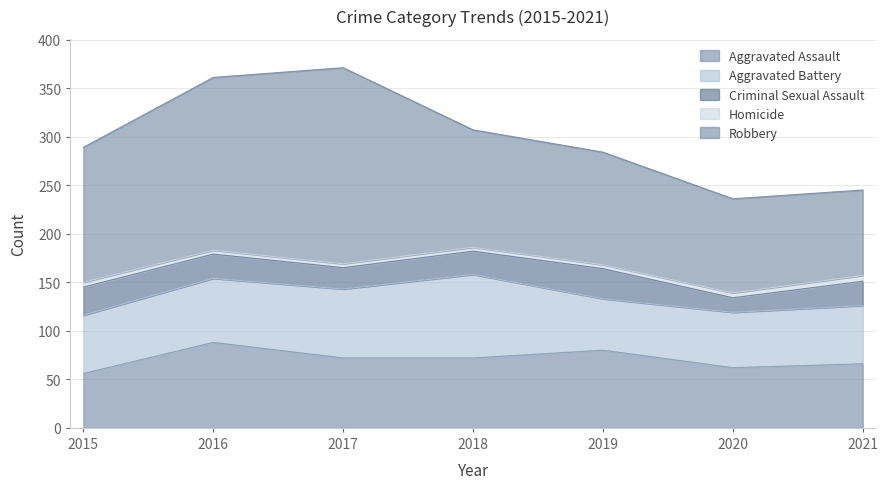

What is the spread (max minus min) of values at 2018?

117